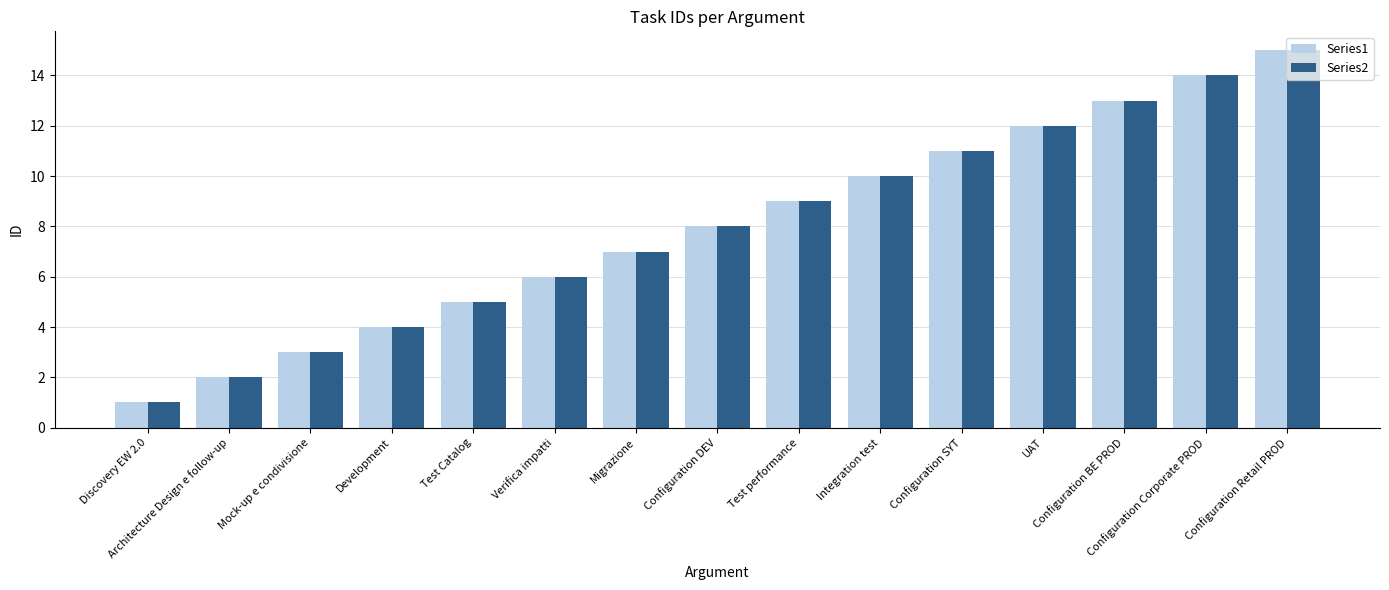

What is the lowest value of the Series1 series?

1